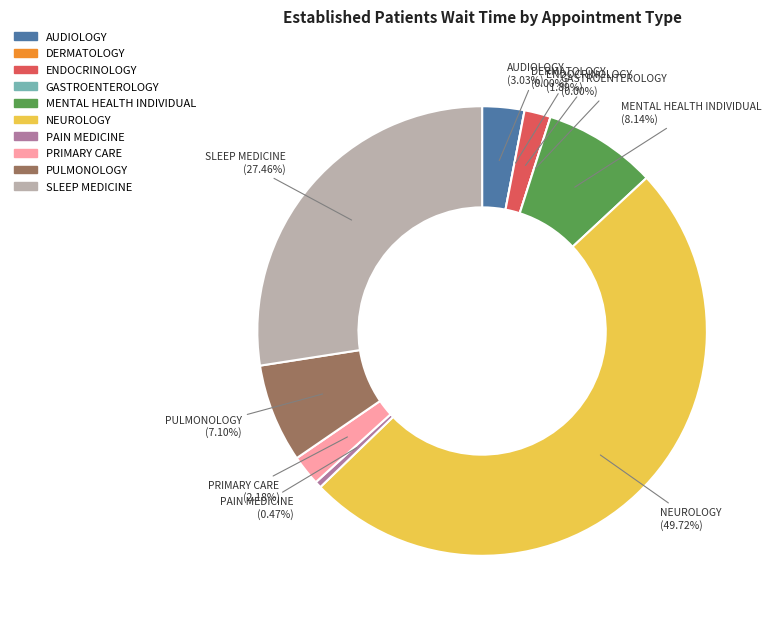

Rank the categories by value from lowest to highest.

DERMATOLOGY, GASTROENTEROLOGY, PAIN MEDICINE, ENDOCRINOLOGY, PRIMARY CARE, AUDIOLOGY, PULMONOLOGY, MENTAL HEALTH INDIVIDUAL, SLEEP MEDICINE, NEUROLOGY